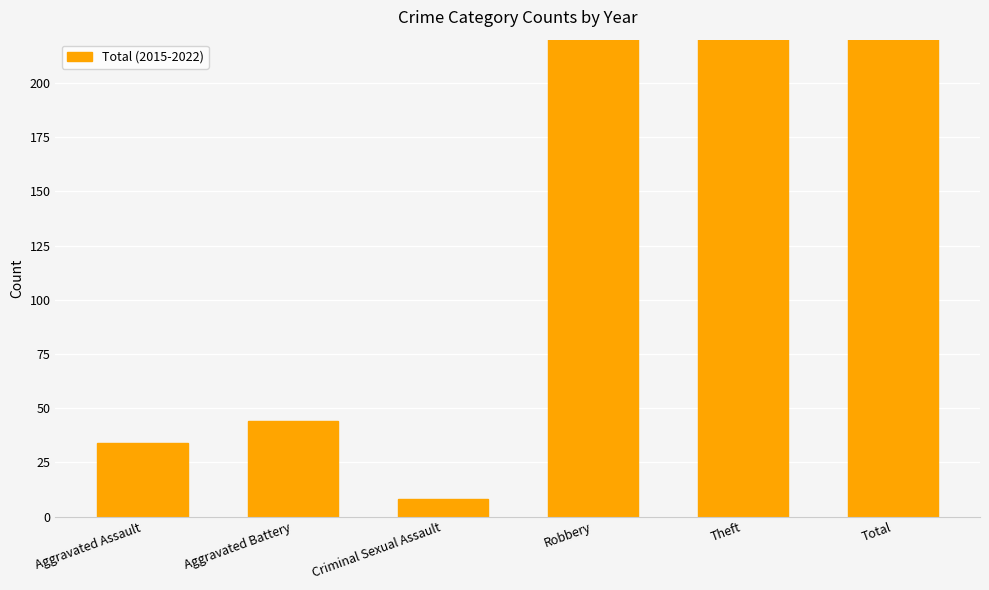

What is the greatest value displayed?

935